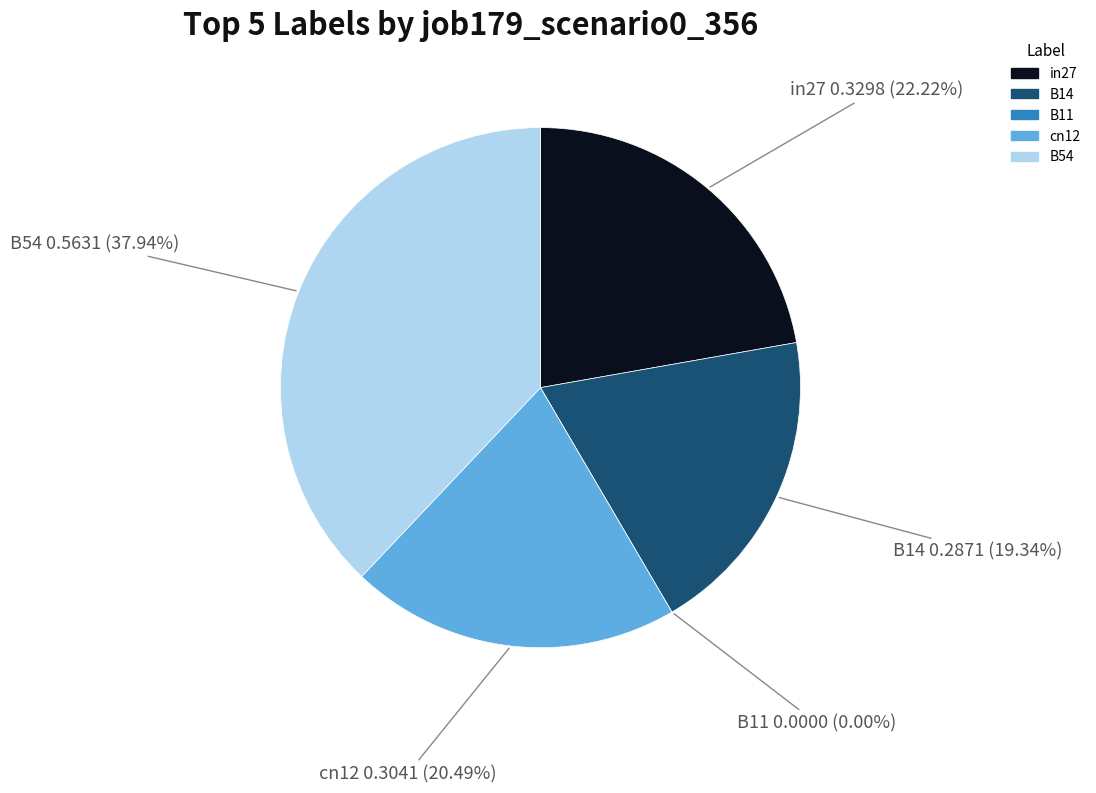

To the nearest percent, what is the difference between the largest and smallest slice percentages?

38%